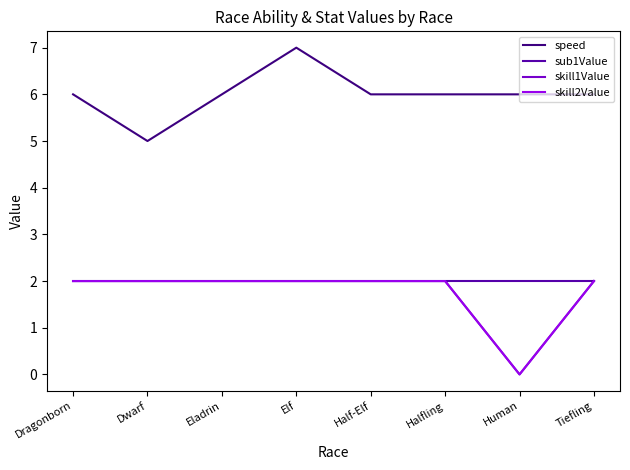

True or false: skill2Value has more than 0 points higher than both neighbors.

False